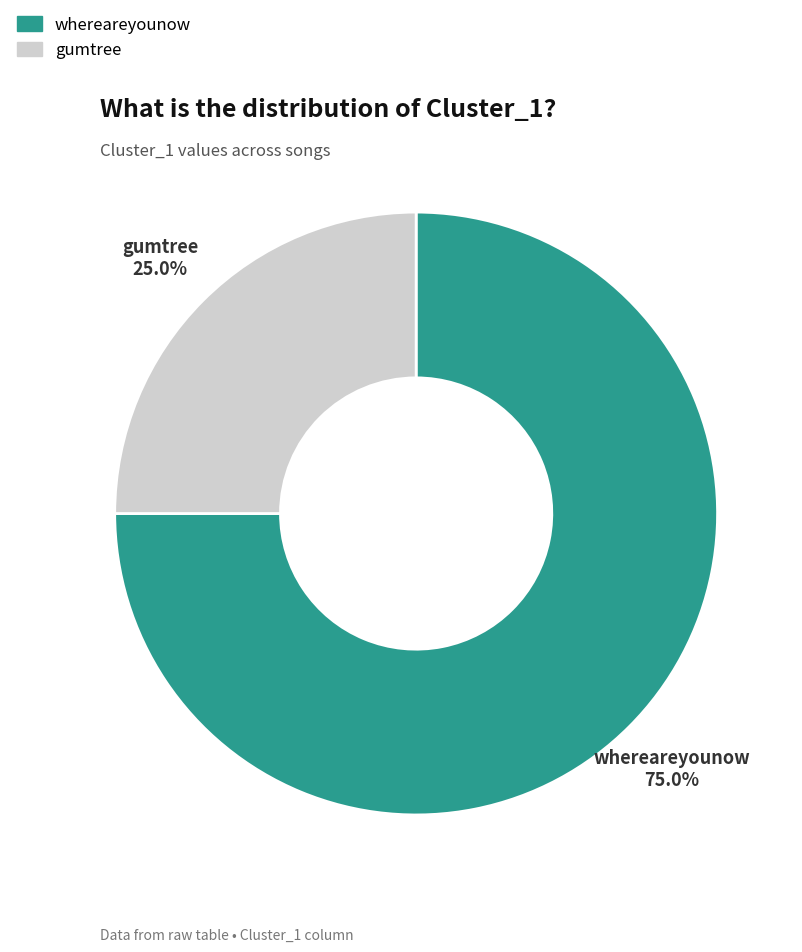

Is there a majority slice in this chart?

Yes